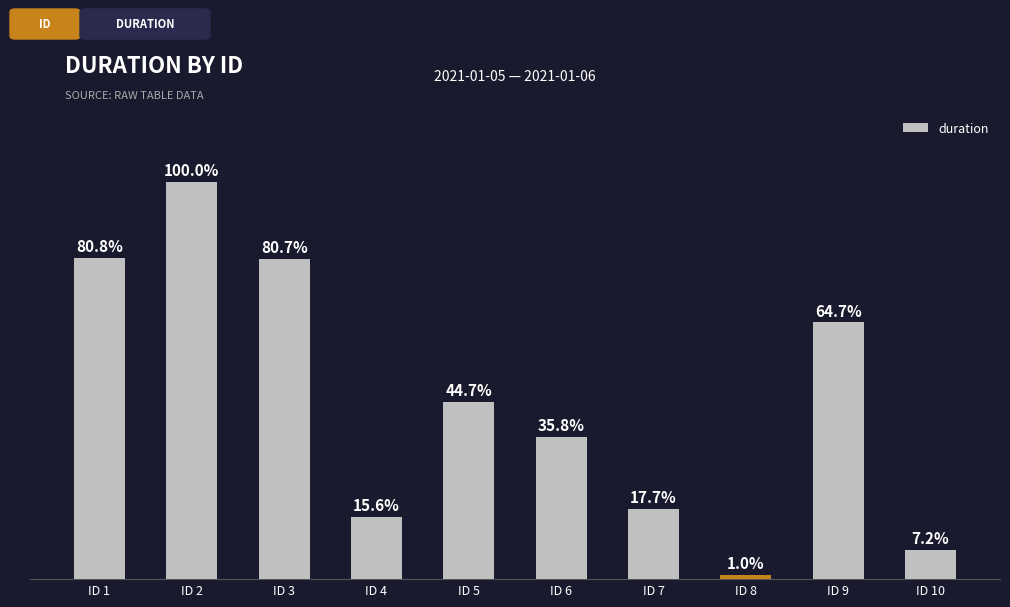

Does the chart contain any negative values?

No